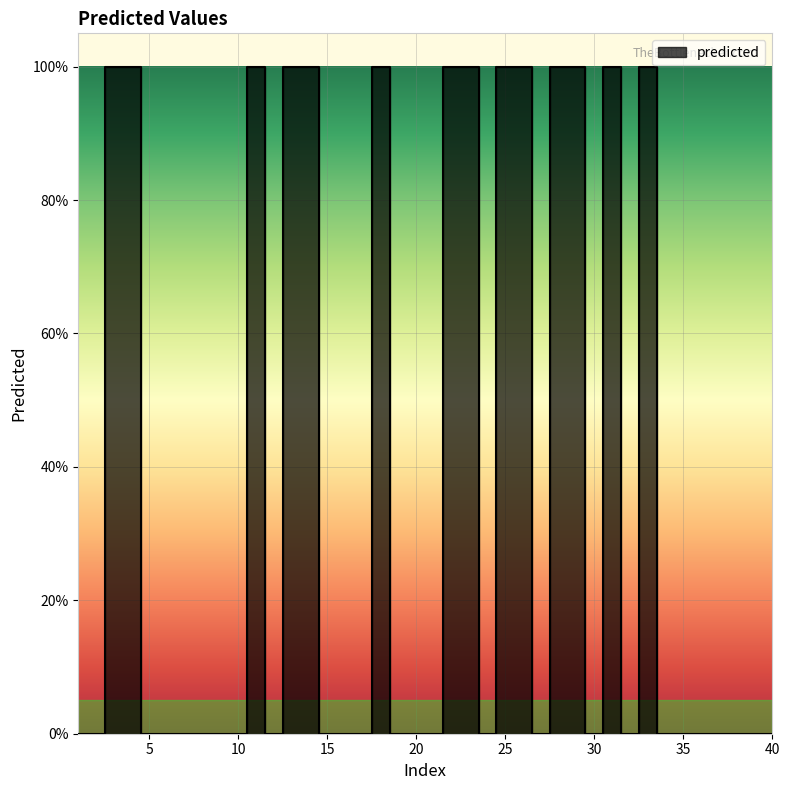

At which category does the data reach its first local valley?

12